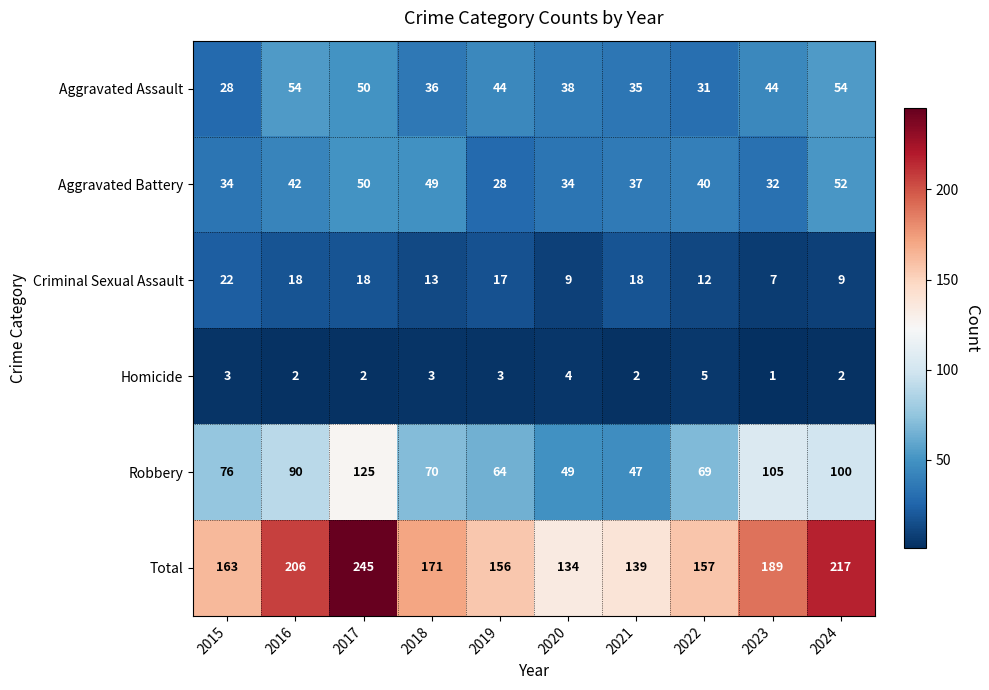

At which label is Robbery closest to 86?

2016